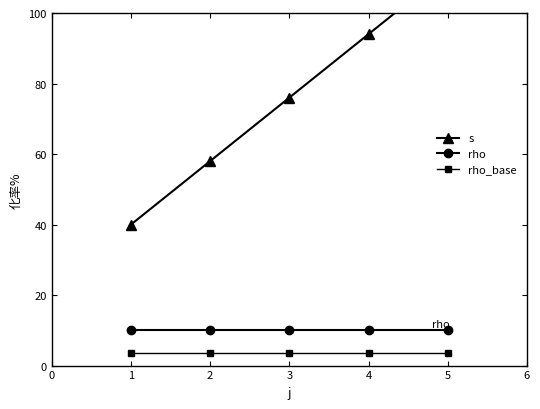

What are all the series names shown in the legend?

s, rho, rho_base